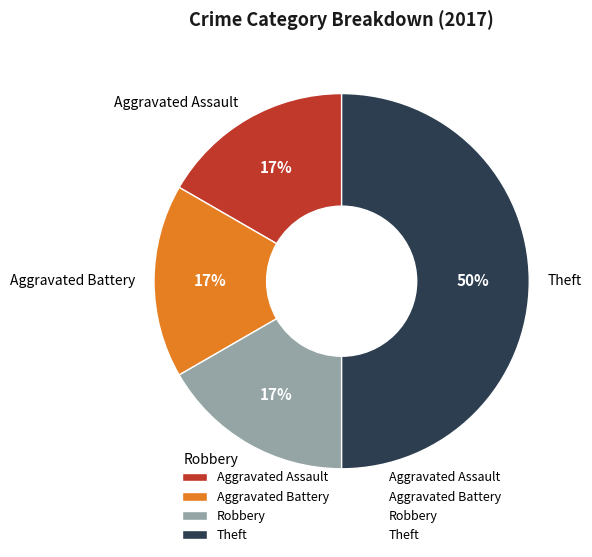

To the nearest percent, what percentage of the pie is Theft?

50%